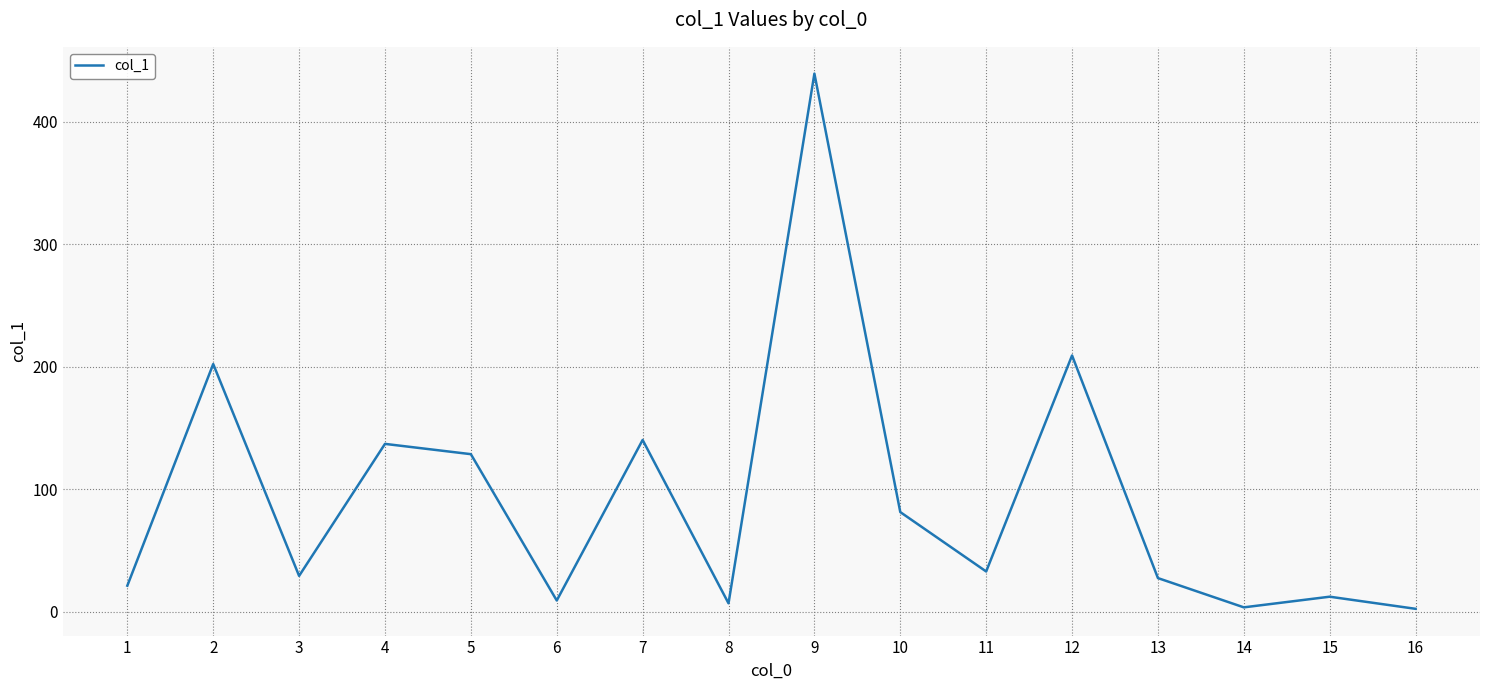

Is it true that the value at 5 is 128.6?

True